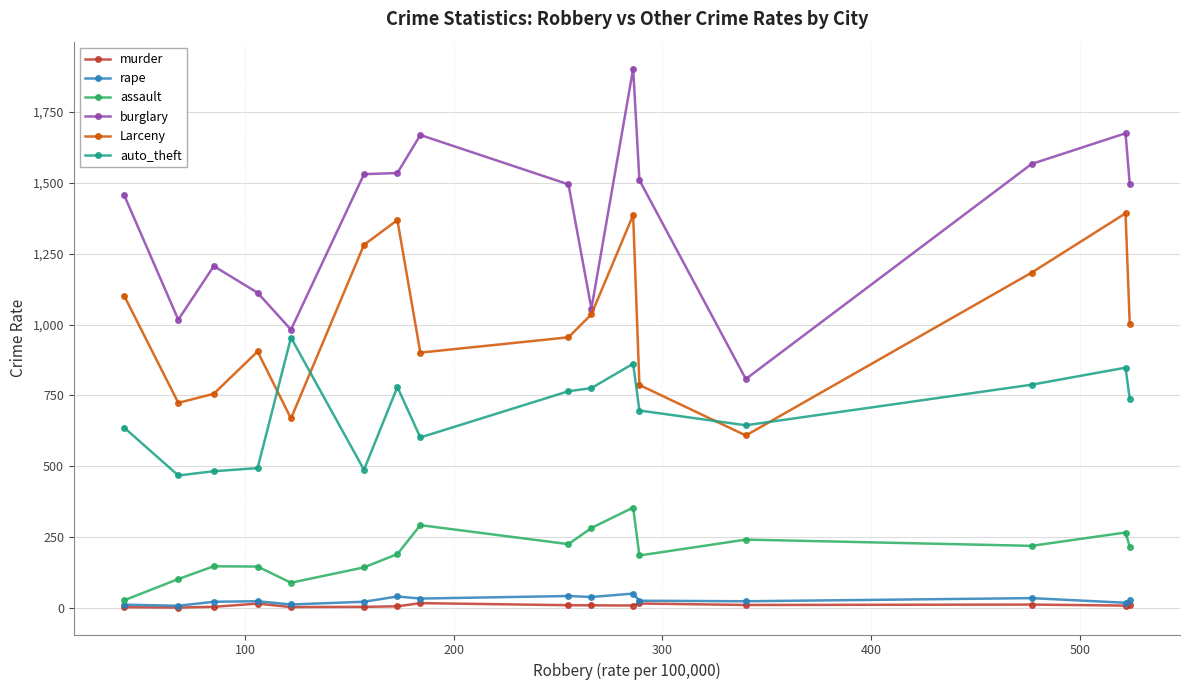

At how many categories does at least one series exceed 411?

16